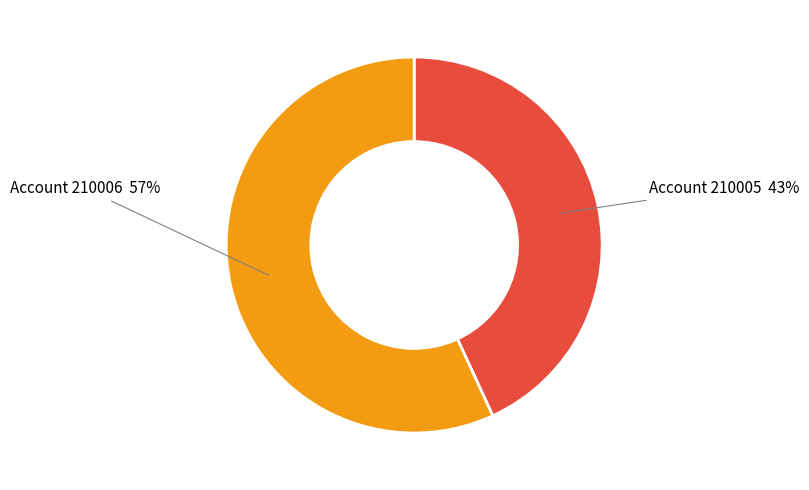

To the nearest percent, what is the average slice percentage?

50%